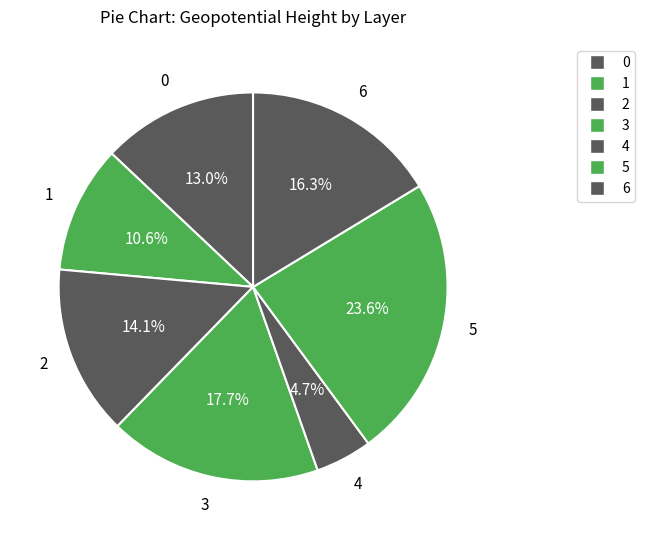

Rank the categories by value from lowest to highest.

4, 1, 0, 2, 6, 3, 5